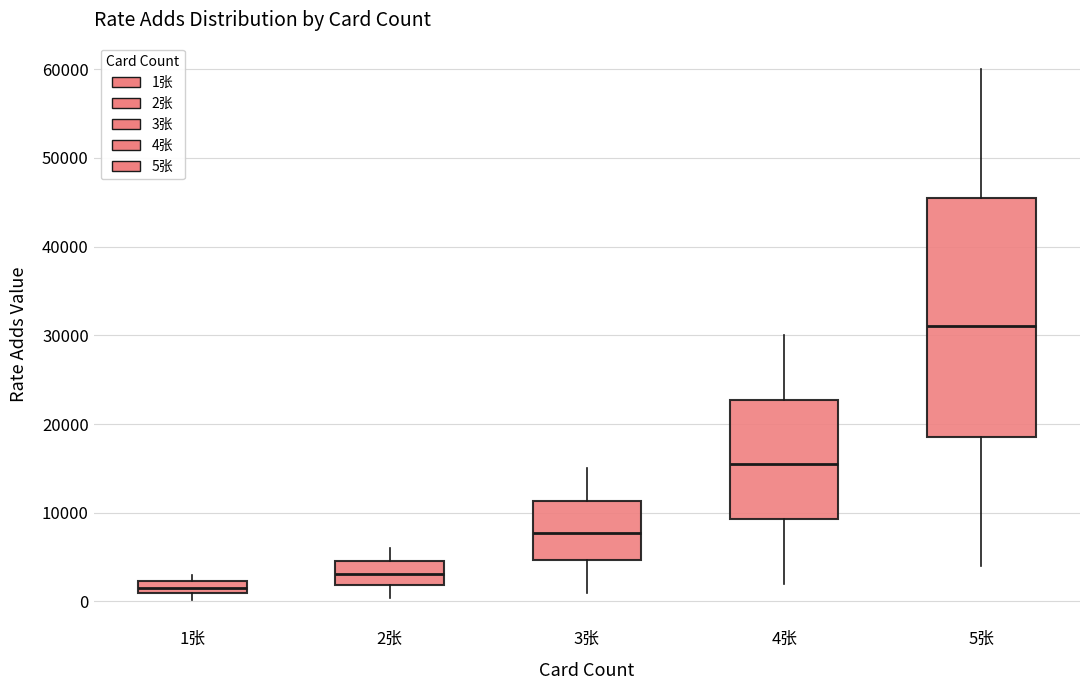

Where is the lower edge of the box for 4张 on the y-axis? The values are not printed on the chart, so give them approximately, as read against the axis.

9000